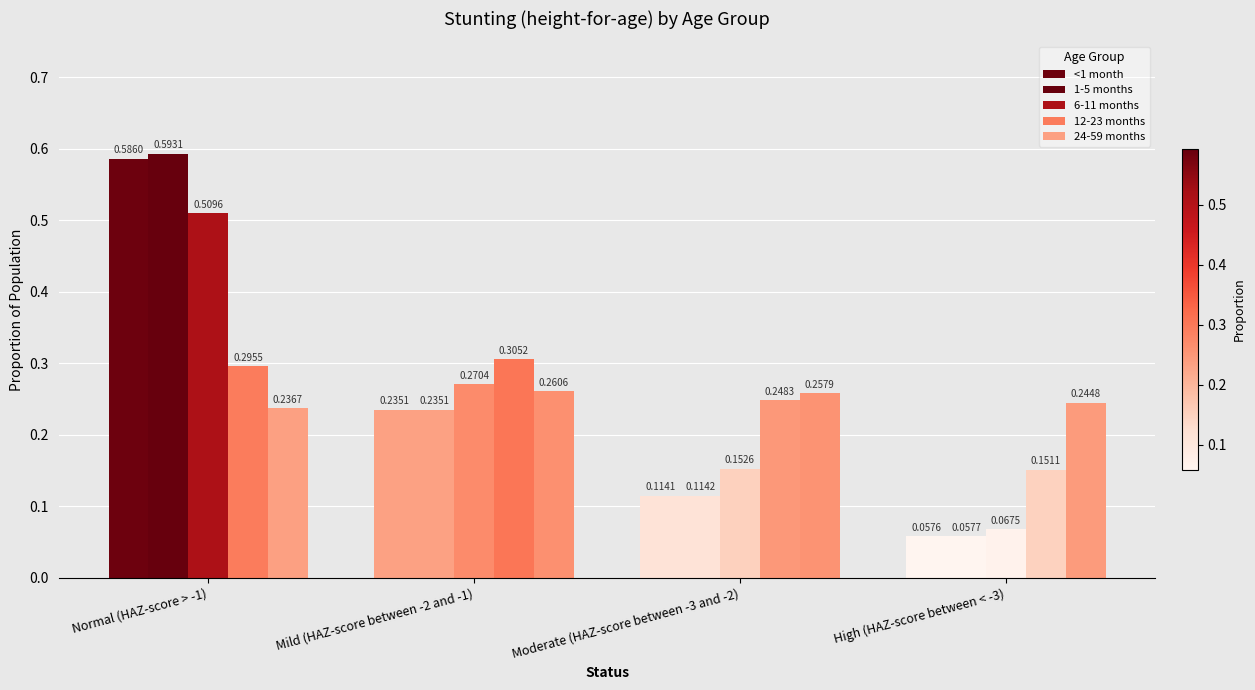

Reading left to right, extract all data points from this chart.

<1 month: 0.6	0.2	0.1	0.1
1-5 months: 0.6	0.2	0.1	0.1
6-11 months: 0.5	0.3	0.2	0.1
12-23 months: 0.3	0.3	0.2	0.2
24-59 months: 0.2	0.3	0.3	0.2